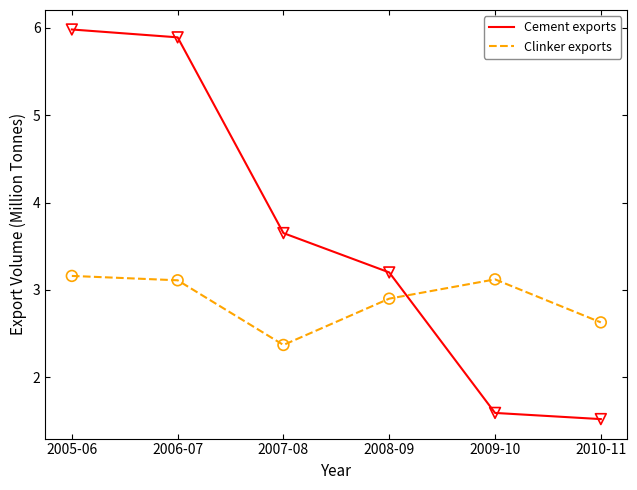

Is the value of Clinker exports at 2006-07 greater than the value of Cement exports at 2005-06?

No